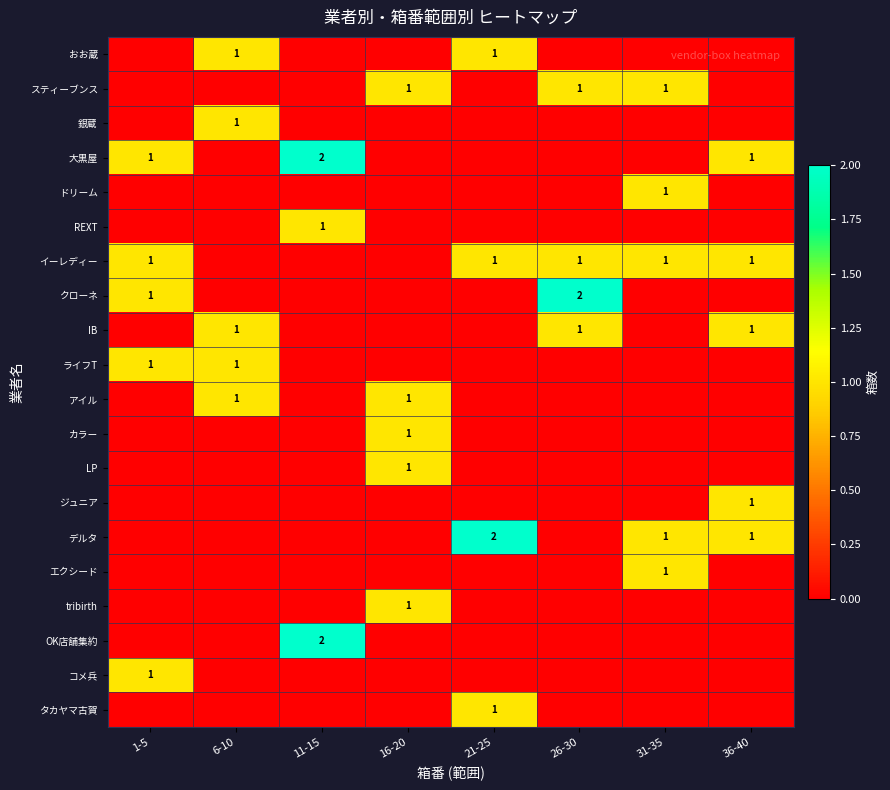

Where is 銀蔵 nearest to the value 0?

1-5